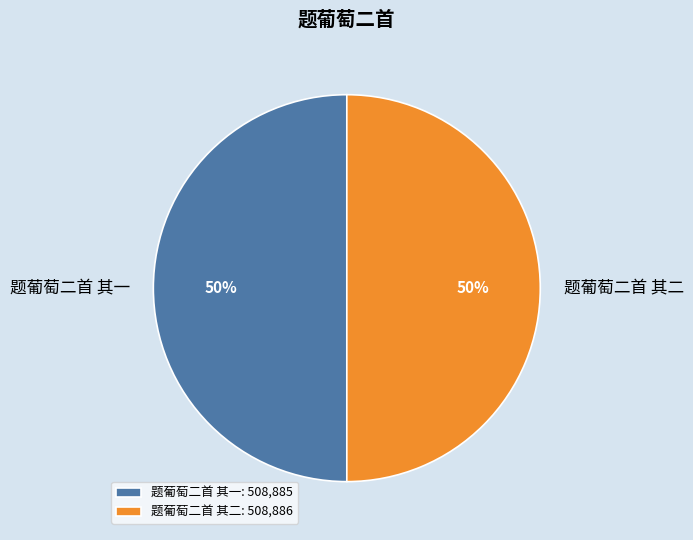

Count the number of slices in the pie.

2